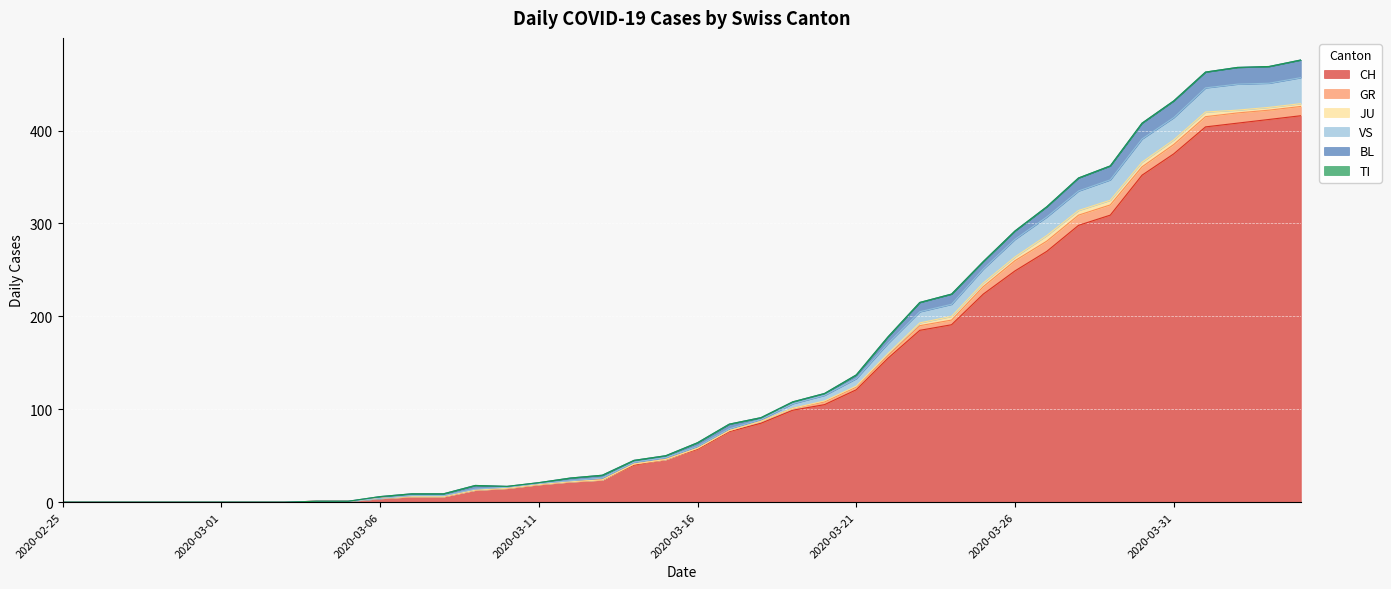

How many values in the VS series are below 2?

17